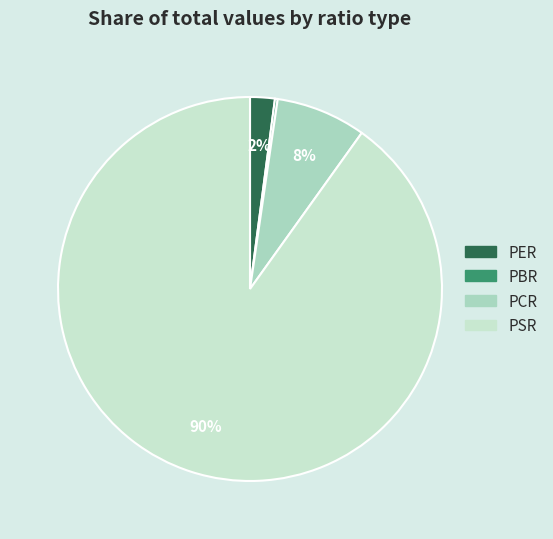

Count the number of slices in the pie.

4